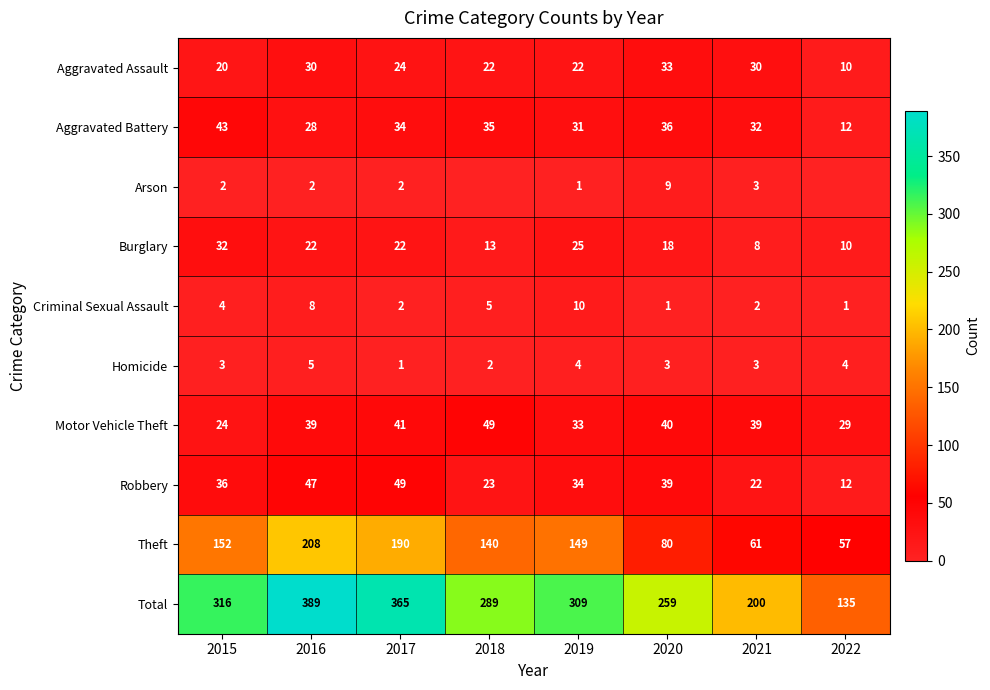

Is it true that Aggravated Assault equals 24 at 2017?

True